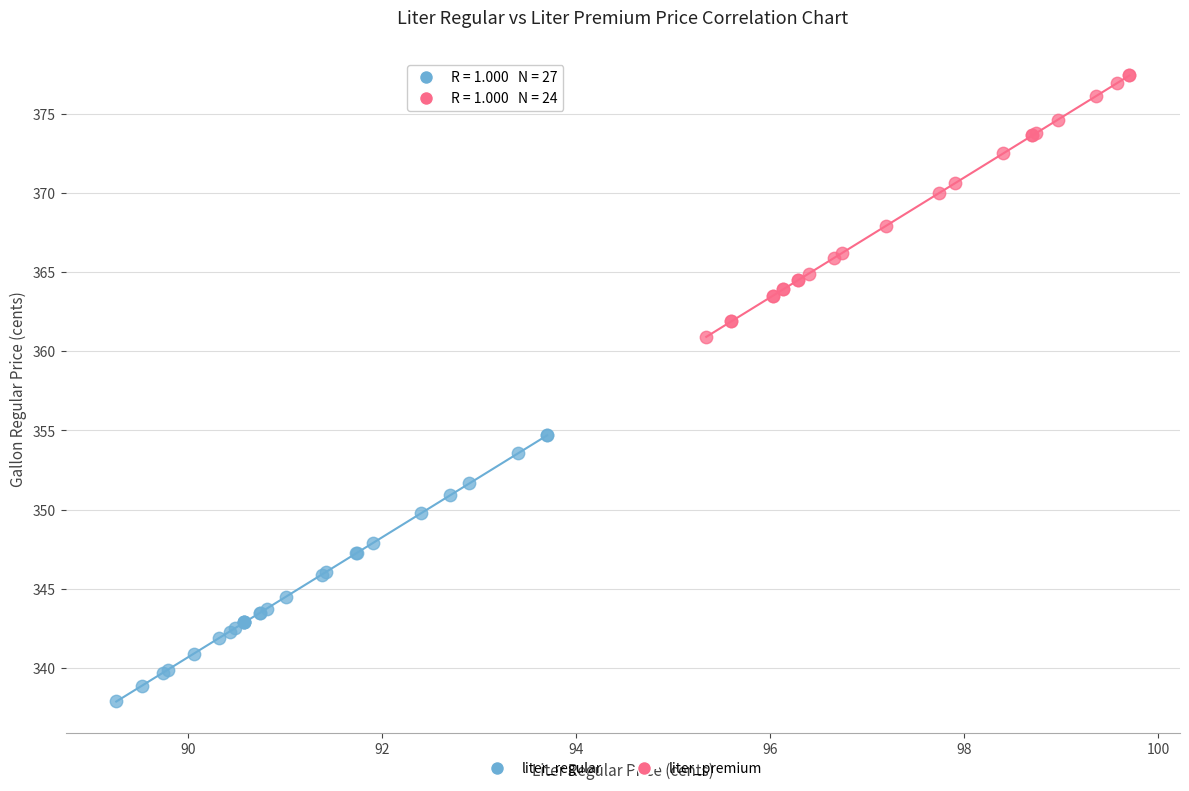

Which series contains the highest Y value?

liter_premium